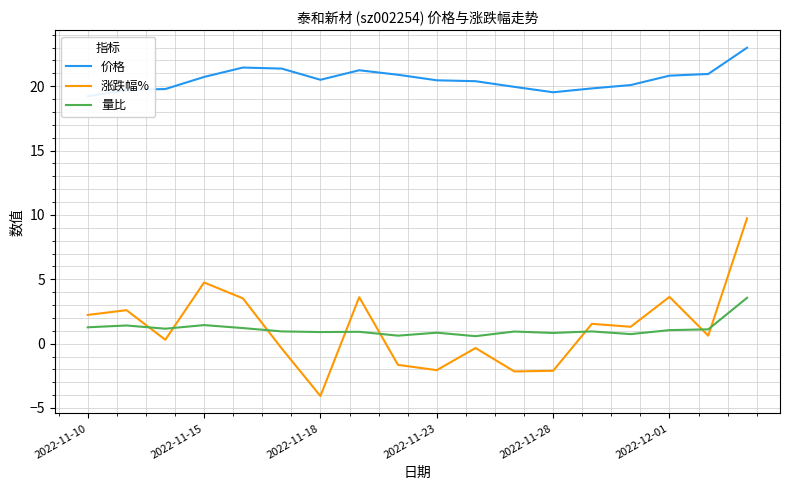

Which series ends up on top after the final intersection of 量比 and 涨跌幅%?

涨跌幅%